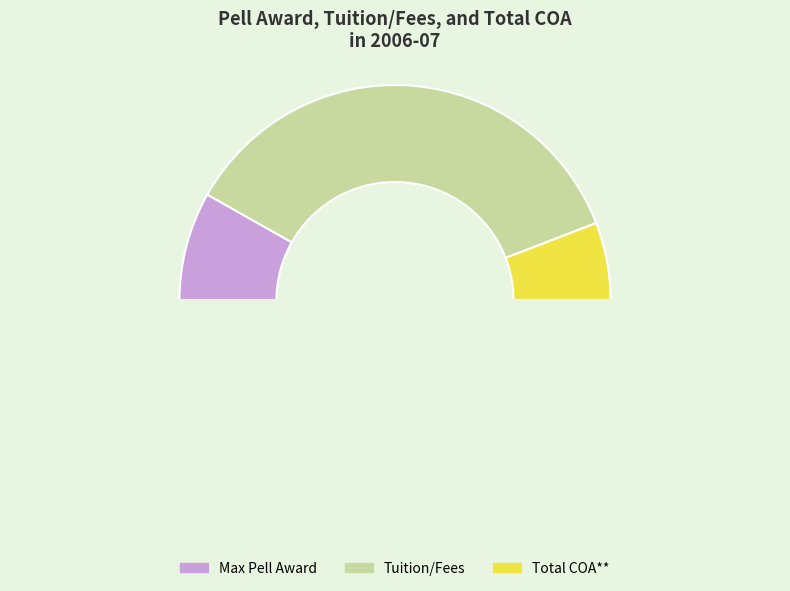

How many segments does this pie chart have?

3